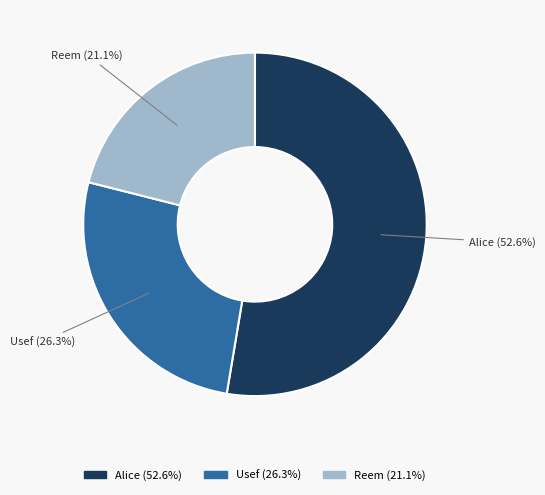

Do Usef and Alice together represent more than half of the pie?

Yes